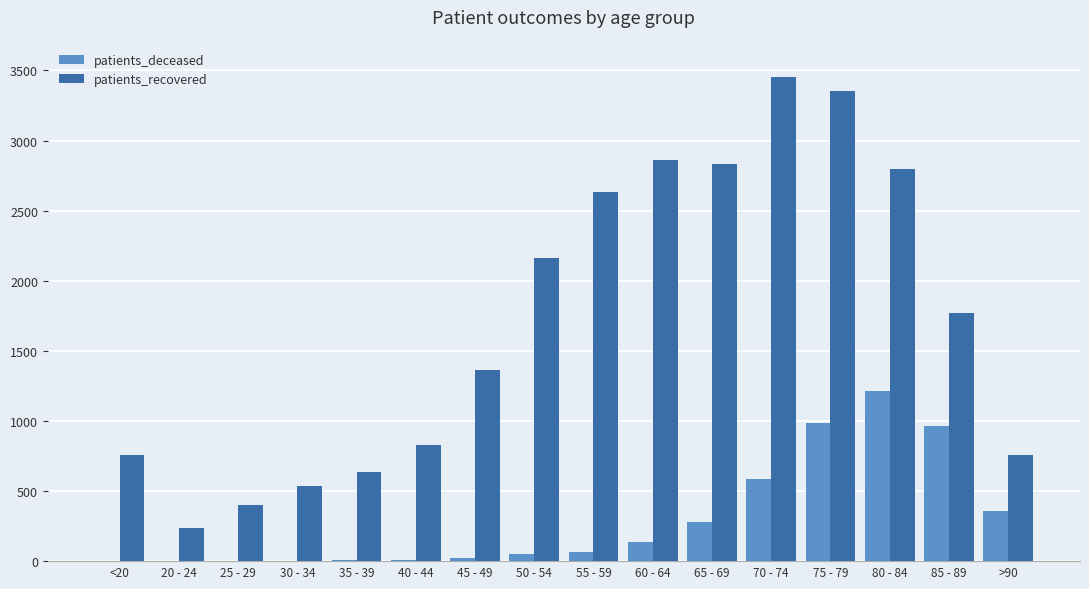

Which series has the largest total across all categories?

patients_recovered